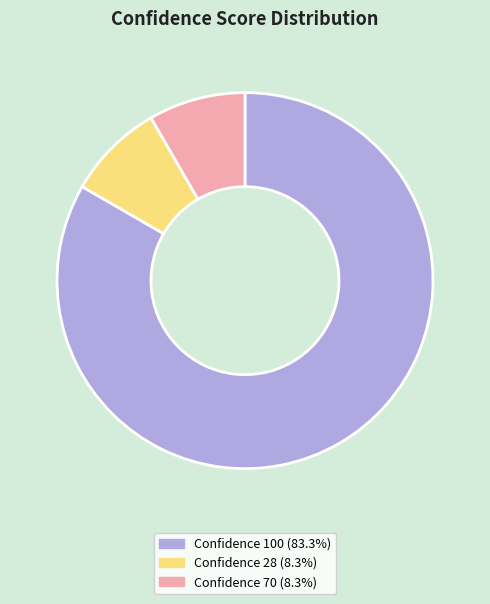

Is there any slice that represents more than half of the pie?

Yes